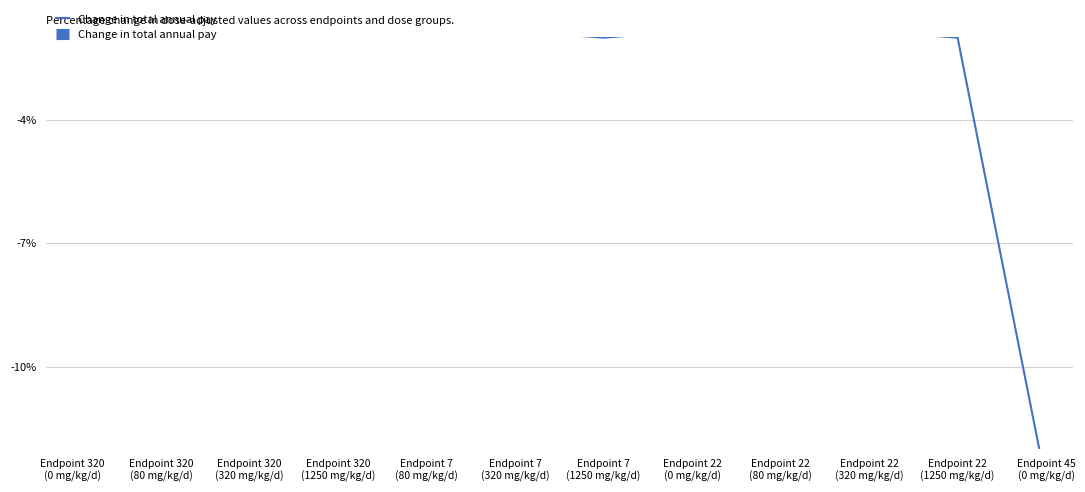

Which has a higher value, Endpoint 22
(320 mg/kg/d) or Endpoint 320
(80 mg/kg/d)?

Endpoint 22
(320 mg/kg/d)